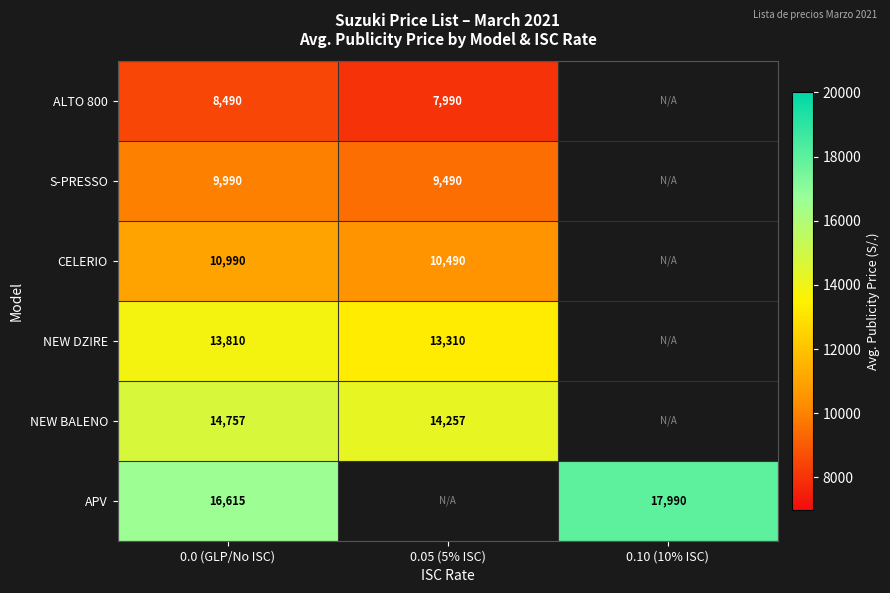

What is the difference between the highest and lowest values at 0.0 (GLP/No ISC)?

8125